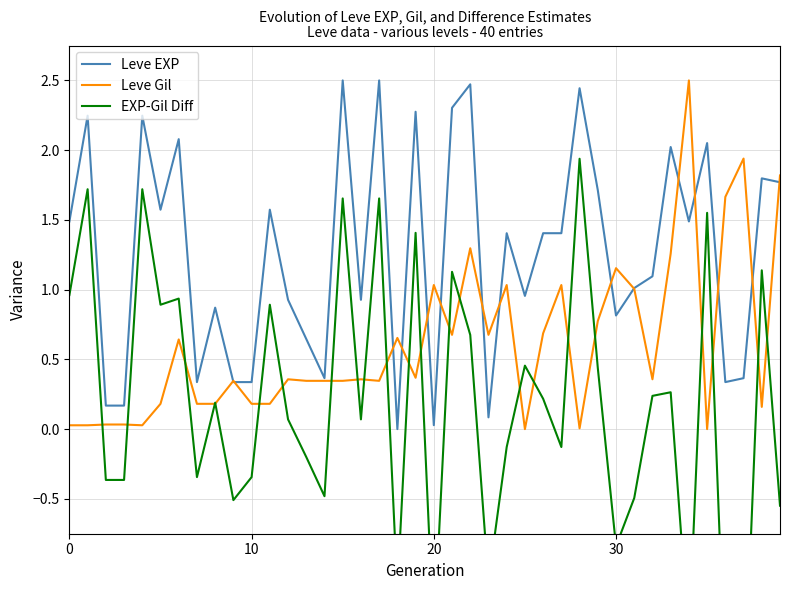

Is it true that Leve EXP equals 1.4 at 24?

True